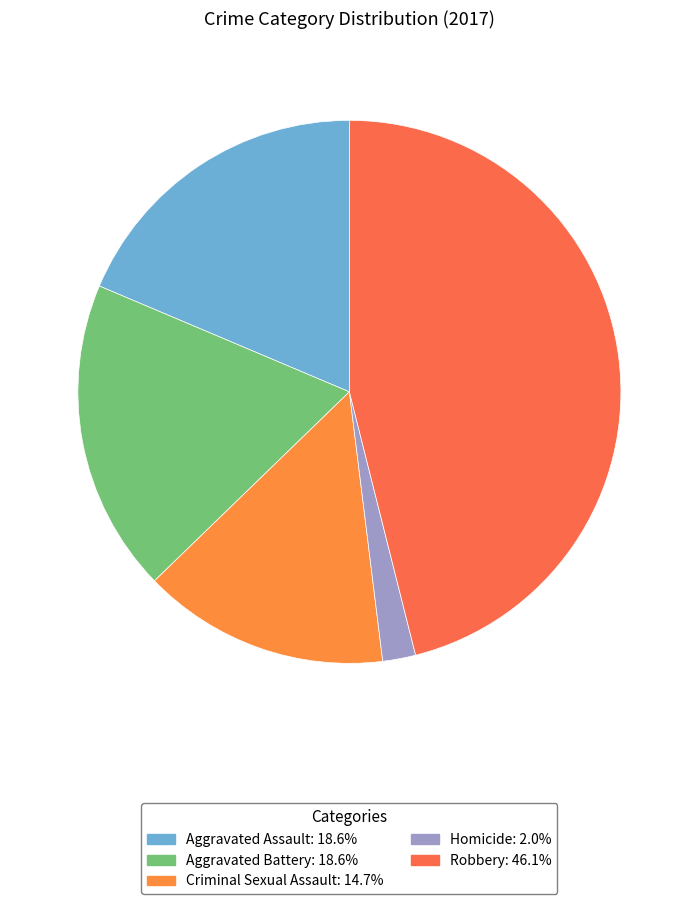

Does Robbery account for over 50% of the chart?

No